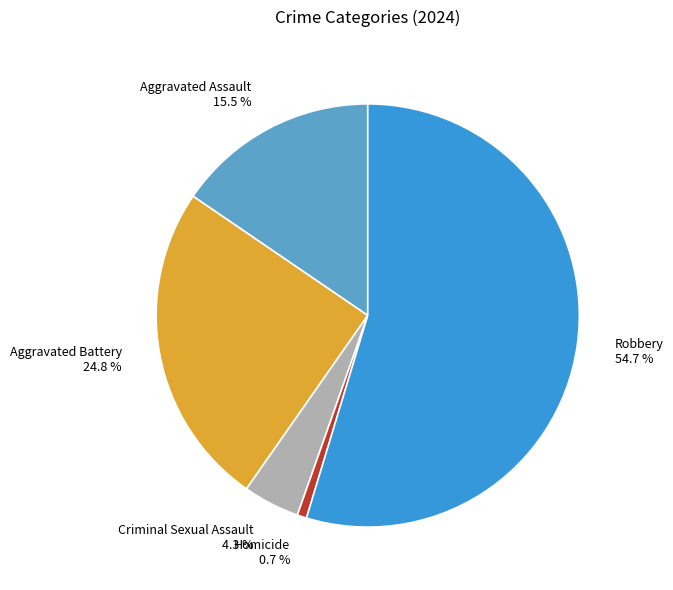

What is the smallest slice in the pie chart?

Homicide